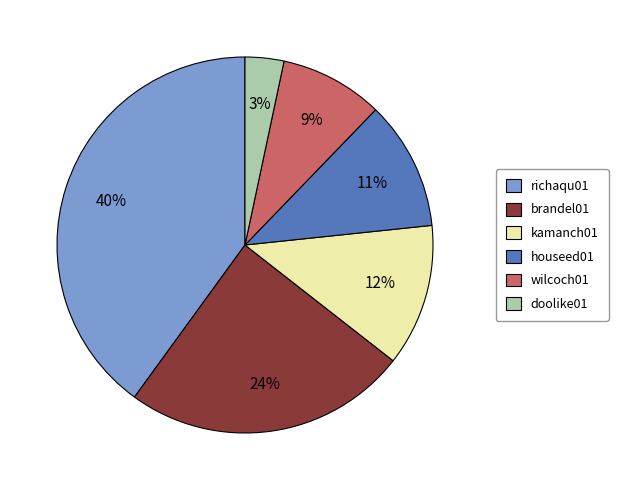

Is the sum of wilcoch01 and doolike01 greater than half?

No